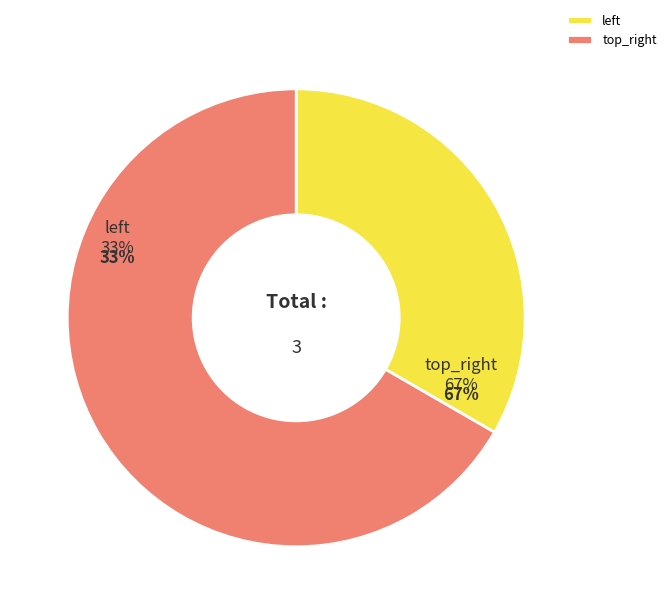

To the nearest percent, what percentage of the pie is top_right?

67%